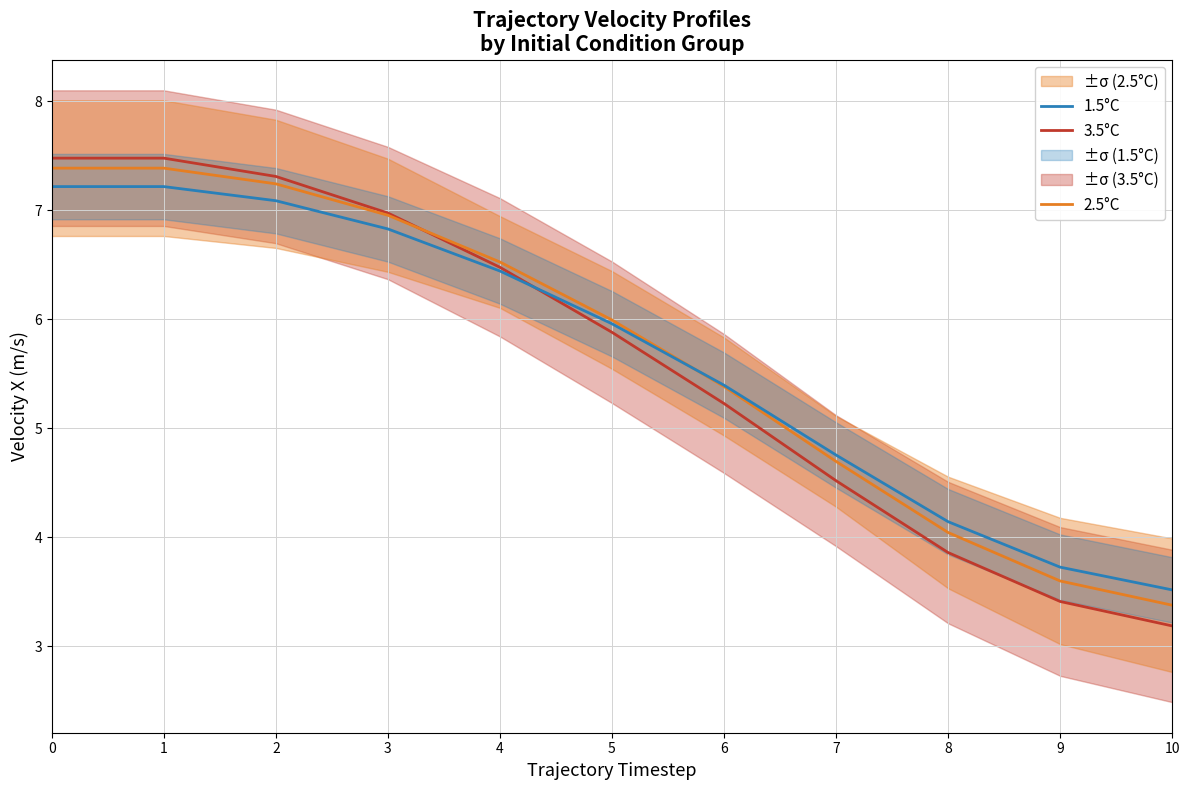

How many lines are shown in the chart?

3